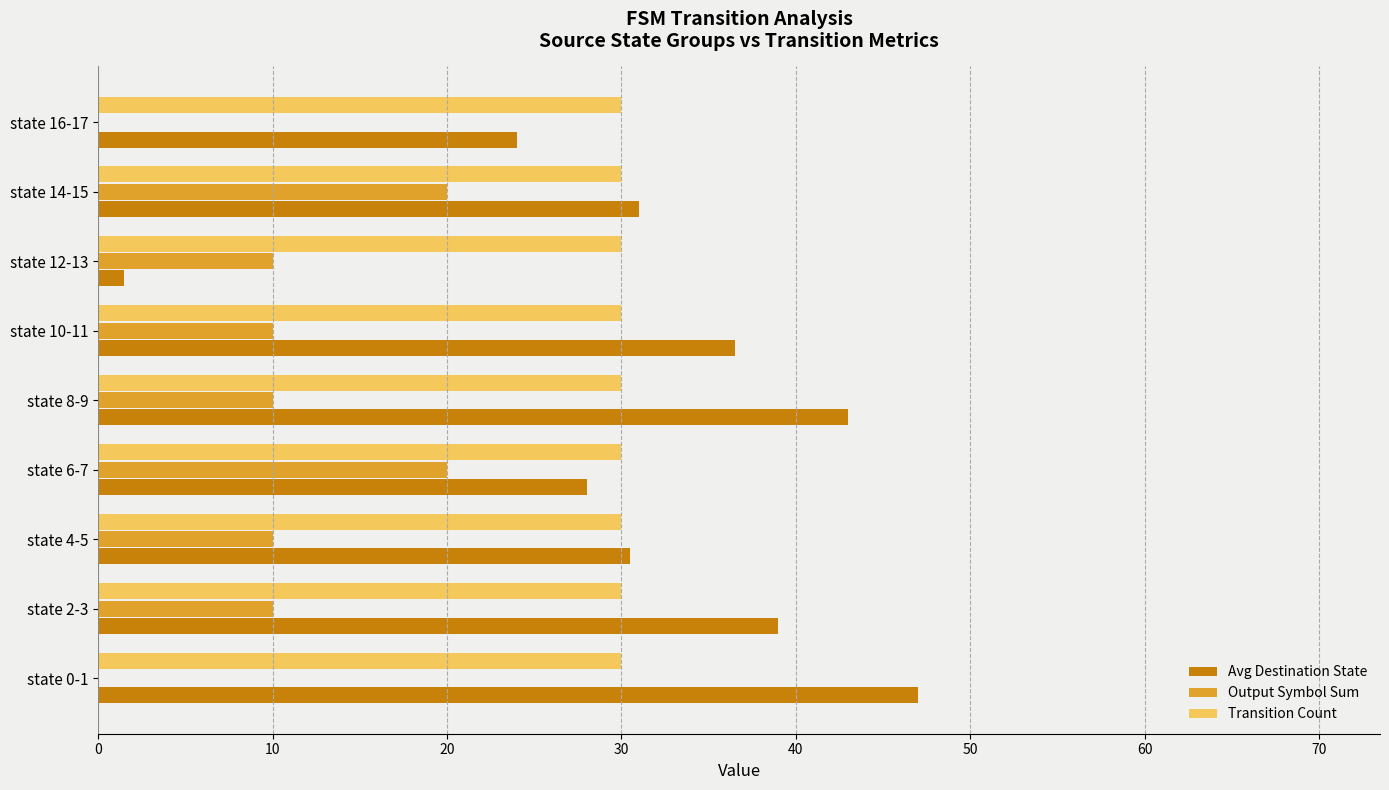

What is the highest value of the Avg Destination State series?

47.0